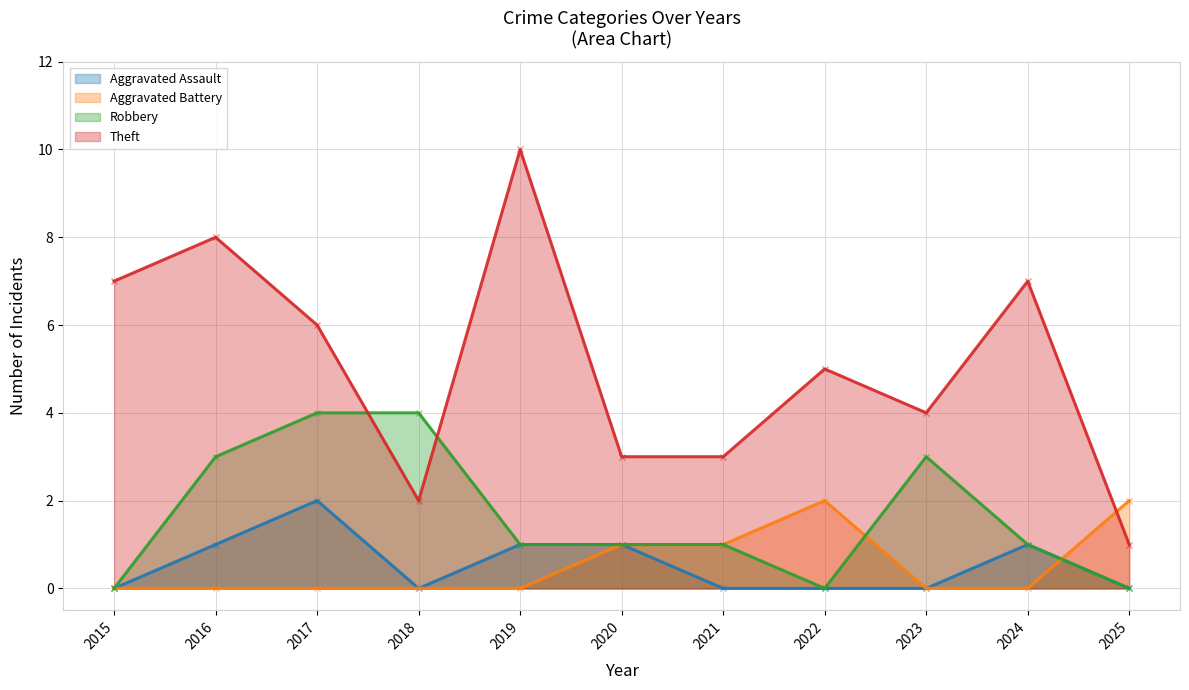

What is the sum of the Theft values at 2025 and 2020?

4